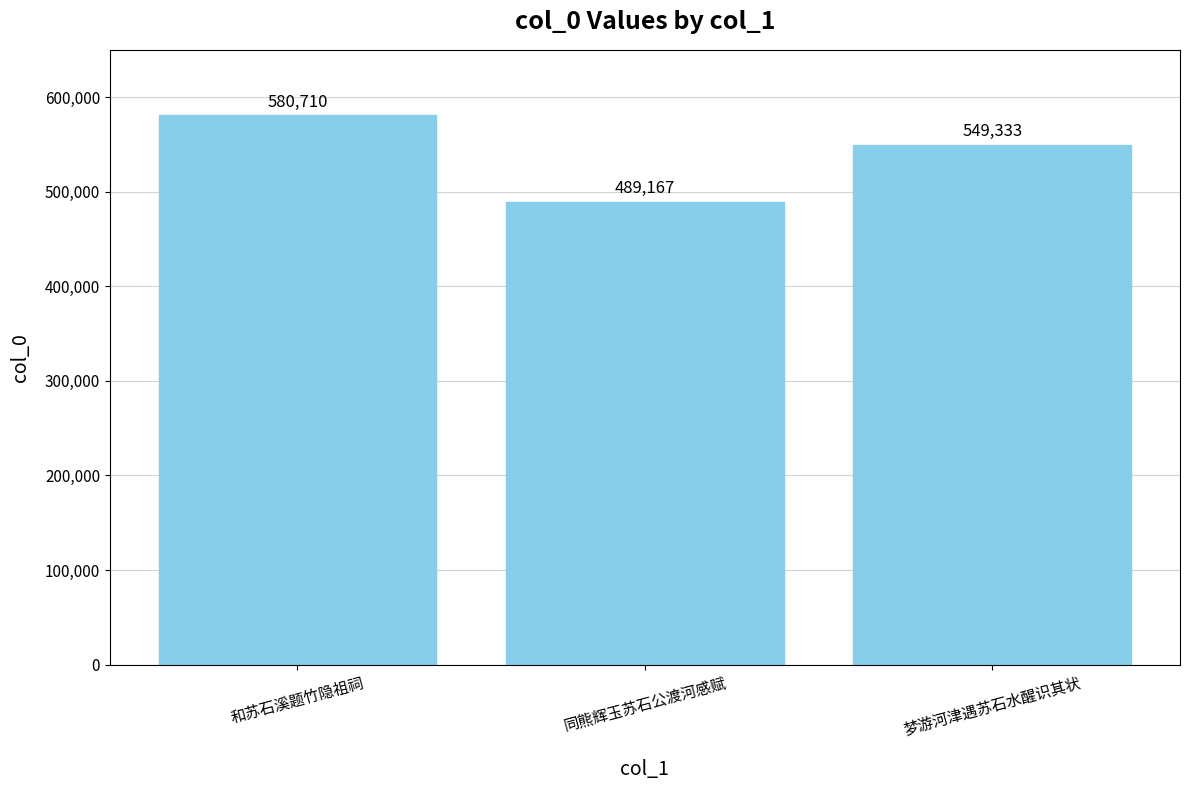

What is the maximum value shown in the chart?

580710